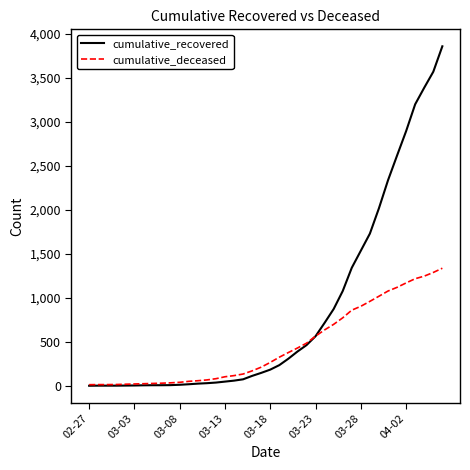

Which series has the largest total across all categories?

cumulative_recovered